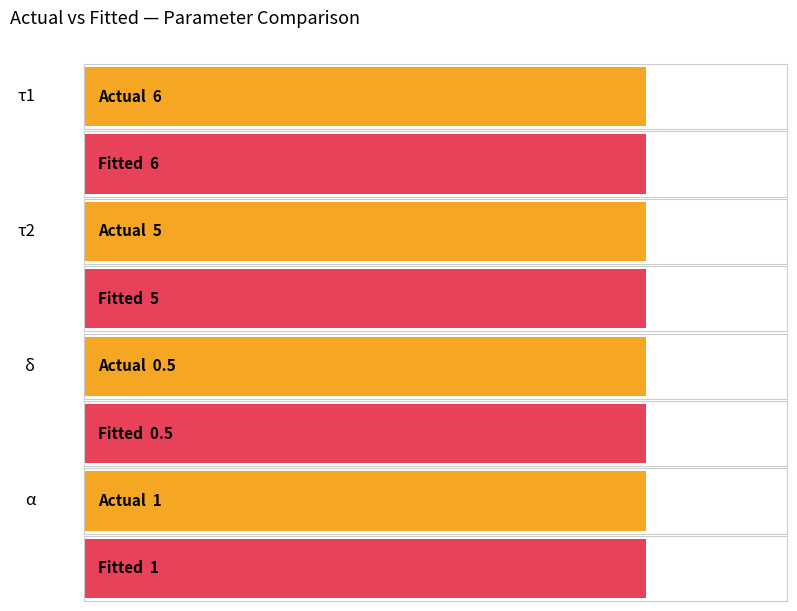

At how many categories does at least one series exceed 2?

2